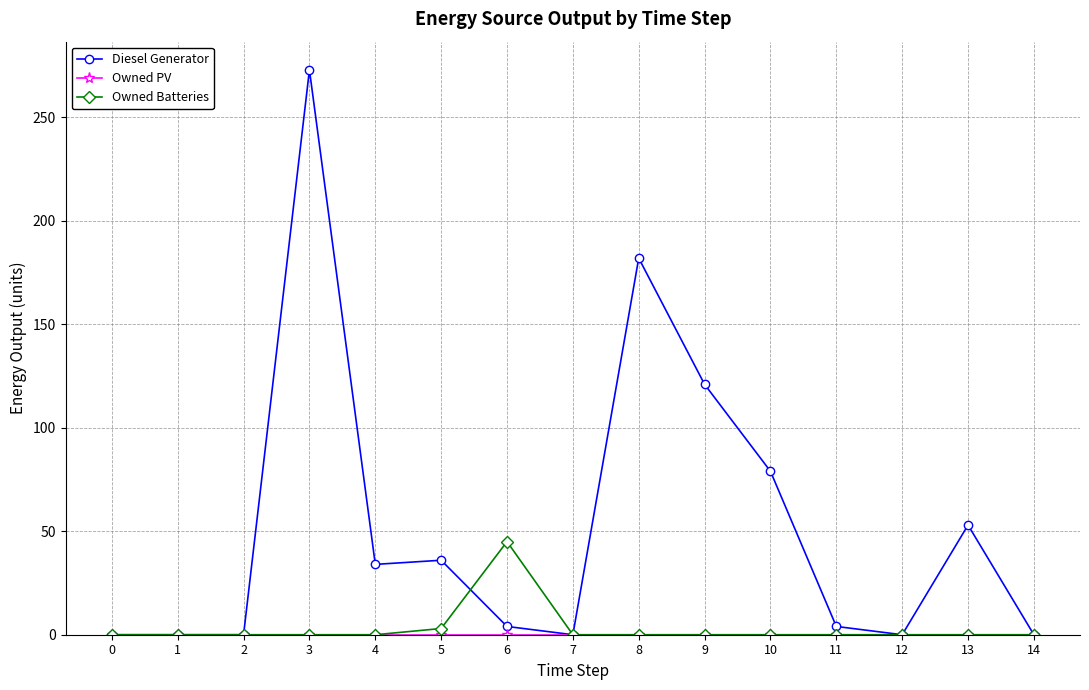

What is the difference between the Diesel Generator values at 10 and 3?

194